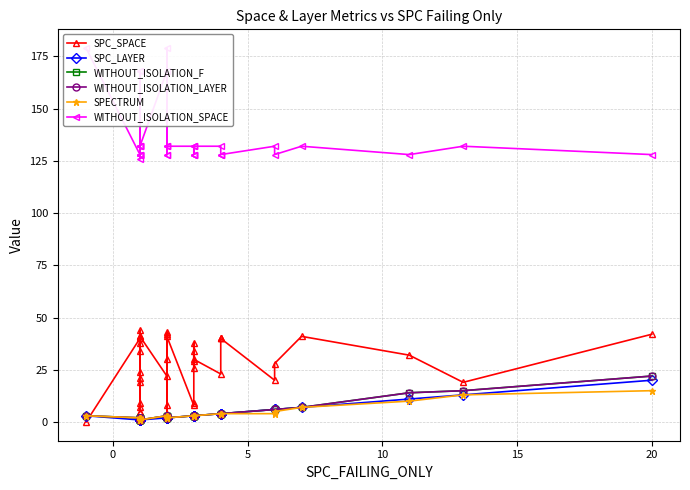

Count the number of categories in the chart.

39